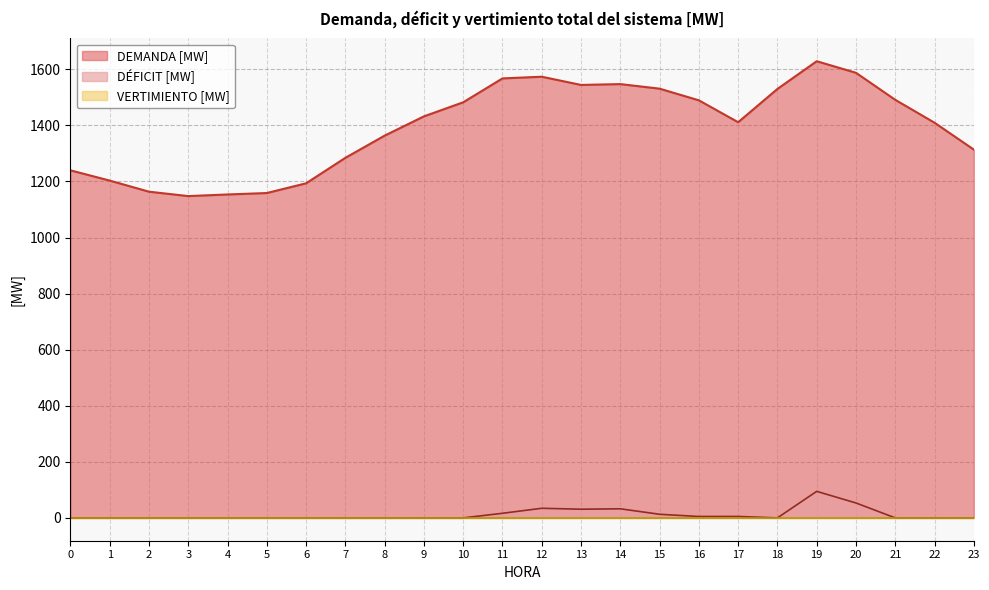

Reading right to left, what are all the values shown in this chart?

DEMANDA [MW]: 1313.8	1409.6	1491.3	1587.7	1629.0	1530.1	1411.4	1489.5	1531.1	1547.4	1544.4	1573.7	1567.7	1482.5	1432.3	1363.6	1284.4	1193.5	1158.8	1153.7	1147.9	1163.6	1203.2	1239.8
DÉFICIT [MW]: 0.0	0.0	0.0	53.2	94.6	0.0	5.1	5.0	12.9	32.4	31.0	34.3	16.5	0.0	0.0	0.0	0.0	0.0	0.0	0.0	0.0	0.0	0.0	0.0